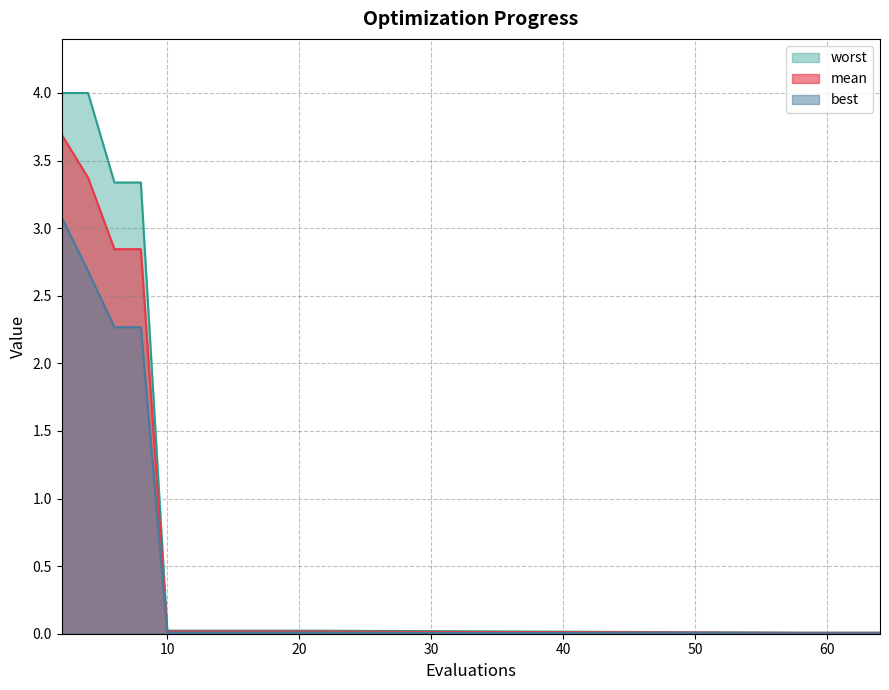

What is the difference between the mean values at 64 and 8?

2.8